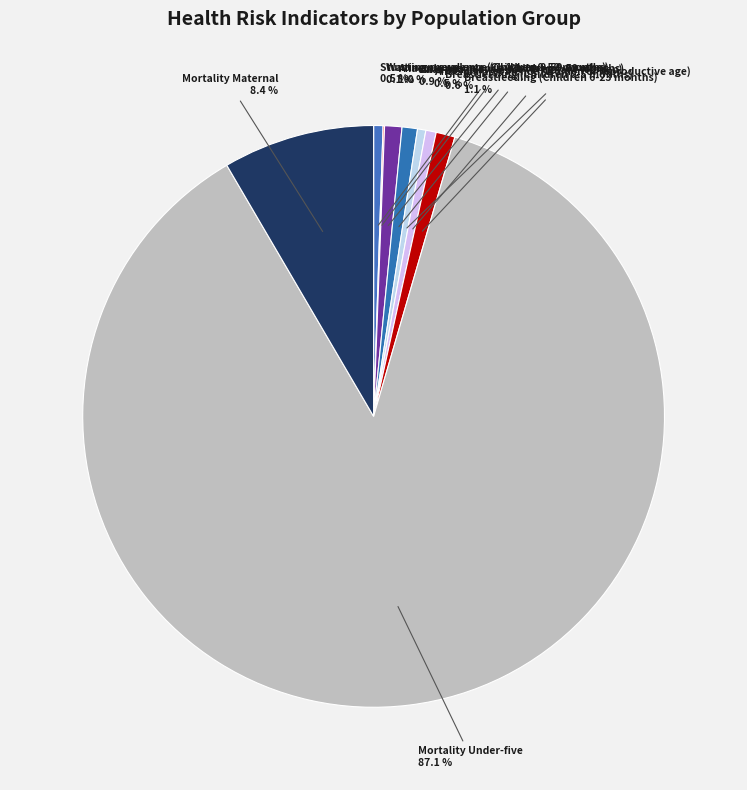

How many segments does this pie chart have?

9